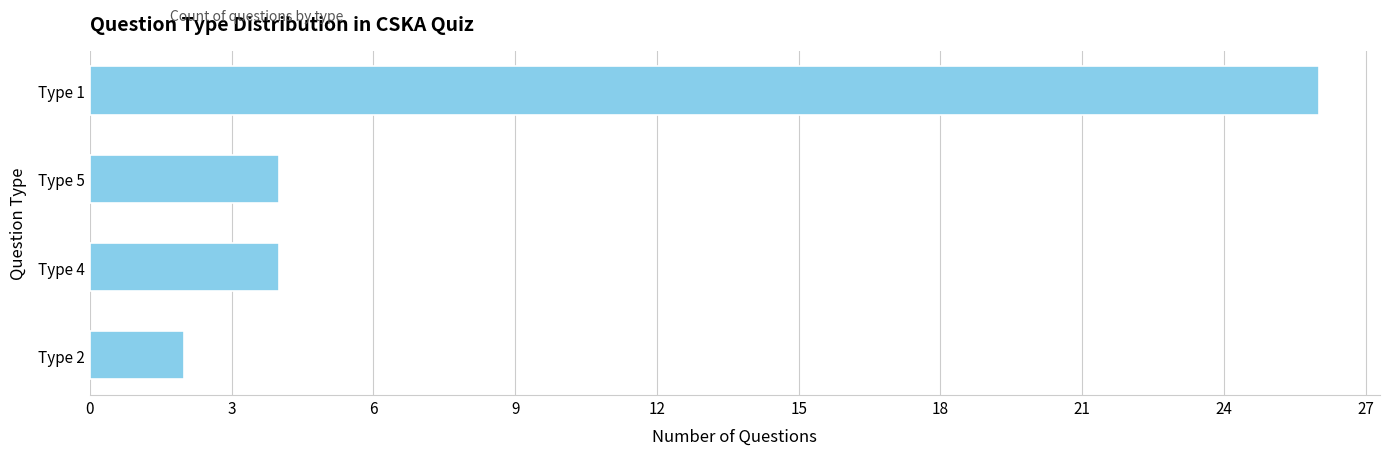

Which label corresponds to the smallest value in the chart?

Type 2